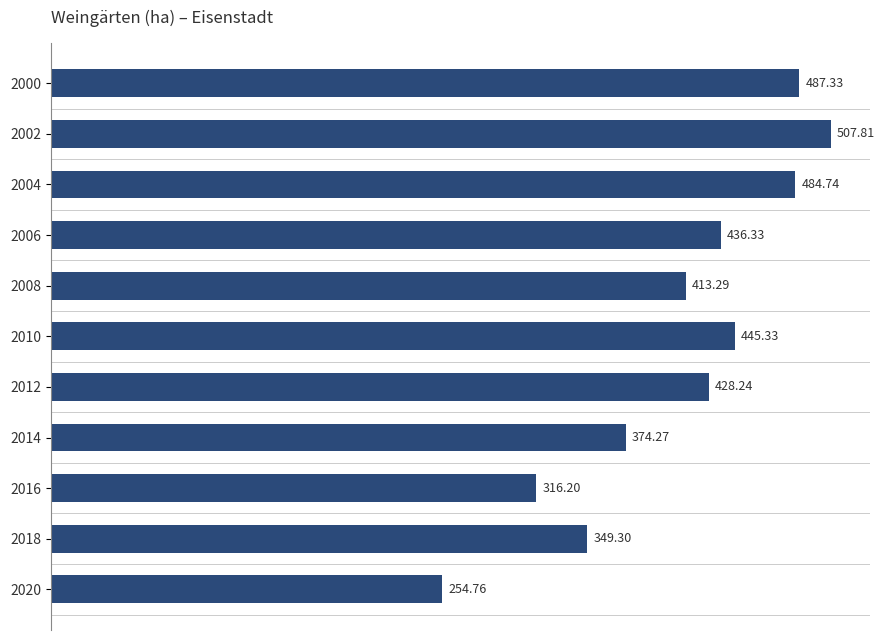

How many values exceed 428?

6